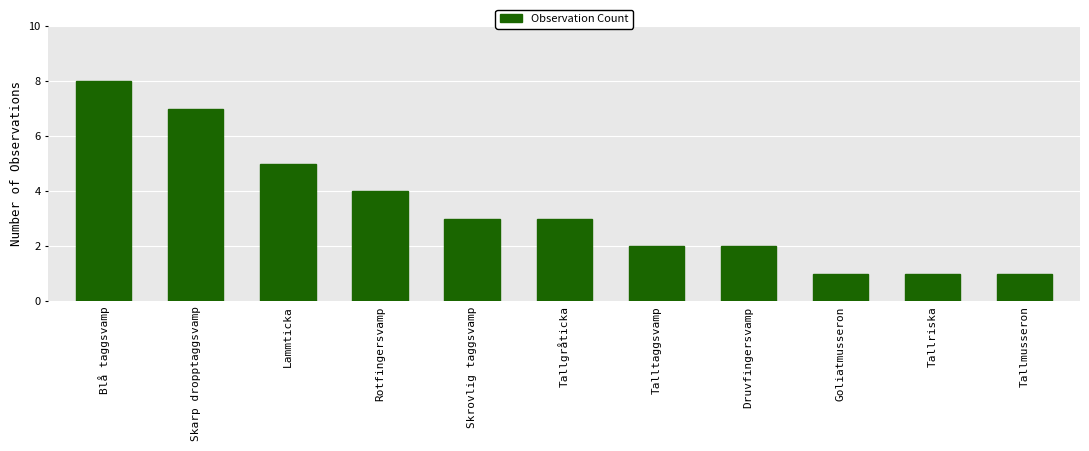

Which has a higher value, Lammticka or Rotfingersvamp?

Lammticka